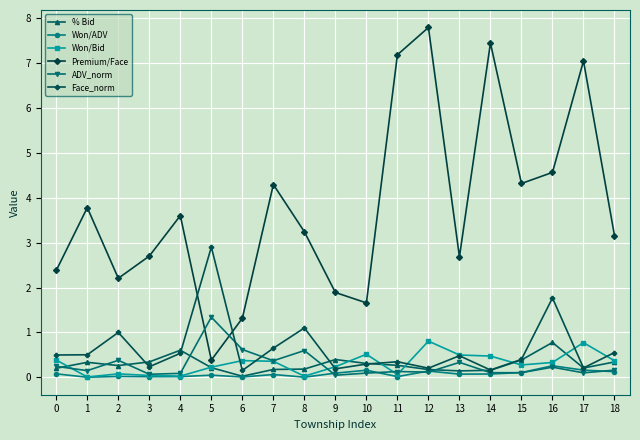

At which label does ADV_norm reach its peak?

5